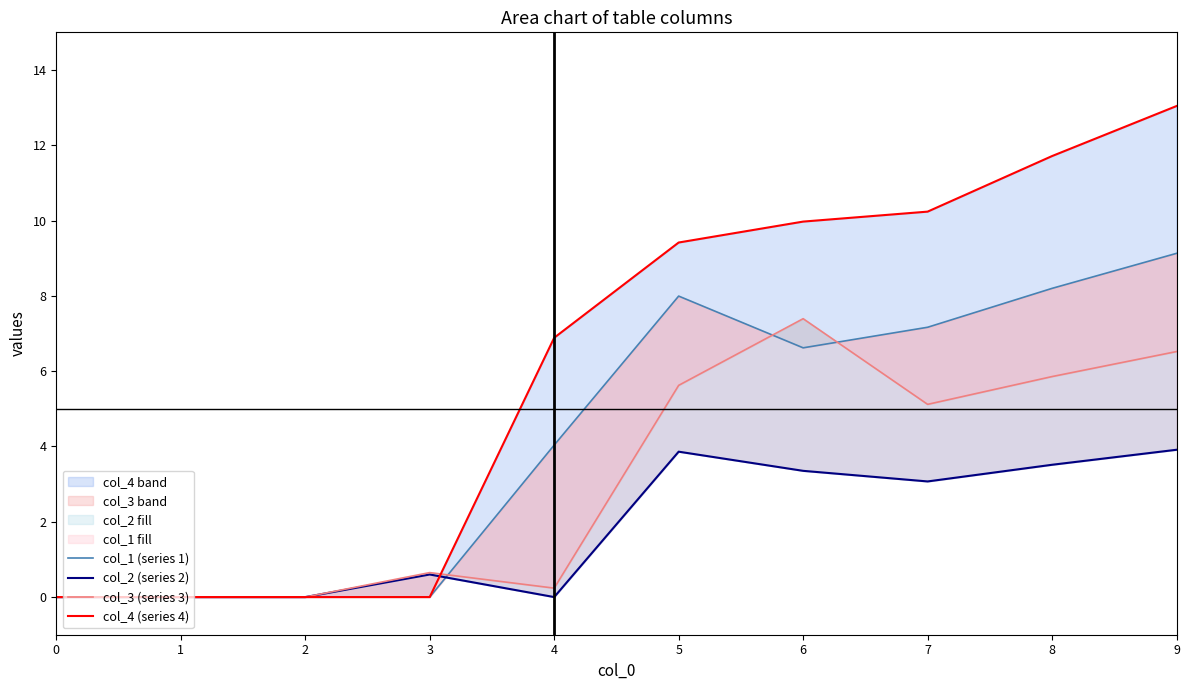

List the labels in order of col_2 (series 2) value, largest first.

9, 5, 8, 6, 7, 3, 0, 1, 2, 4